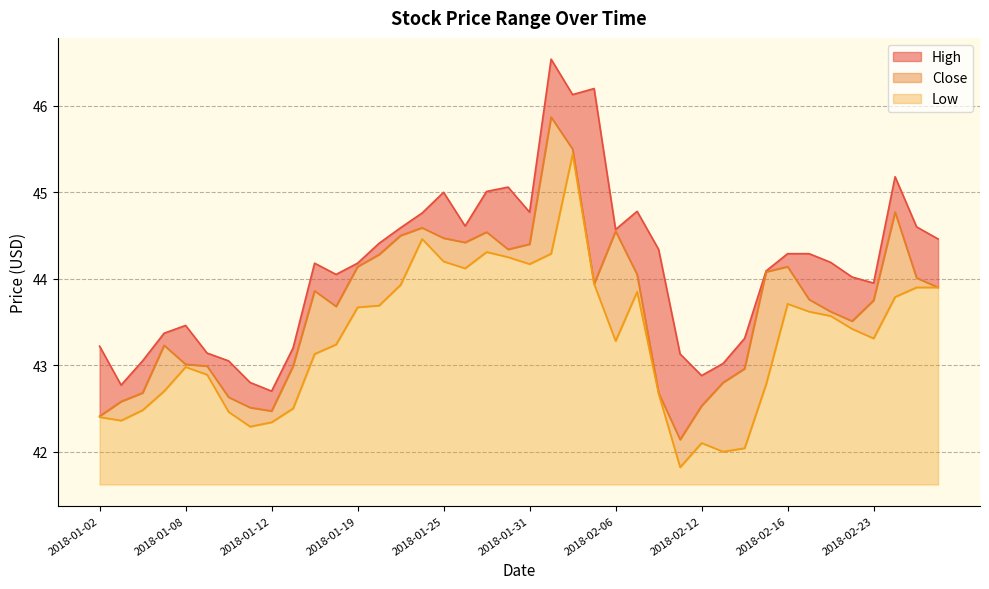

Reading right to left, list all the values displayed in this chart.

High: 44.5	44.6	45.2	44.0	44.0	44.2	44.3	44.3	44.1	43.3	43.0	42.9	43.1	44.3	44.8	44.6	46.2	46.1	46.5	44.8	45.1	45.0	44.6	45.0	44.8	44.6	44.4	44.2	44.0	44.2	43.2	42.7	42.8	43.0	43.1	43.5	43.4	43.0	42.8	43.2
Close: 43.9	44.0	44.8	43.8	43.5	43.6	43.8	44.1	44.1	43.0	42.8	42.5	42.1	42.7	44.0	44.5	43.9	45.5	45.9	44.4	44.3	44.5	44.4	44.5	44.6	44.5	44.3	44.1	43.7	43.9	43.0	42.5	42.5	42.6	43.0	43.0	43.2	42.7	42.6	42.4
Low: 43.9	43.9	43.8	43.3	43.4	43.6	43.6	43.7	42.8	42.0	42.0	42.1	41.8	42.7	43.9	43.3	43.9	45.4	44.3	44.2	44.2	44.3	44.1	44.2	44.5	43.9	43.7	43.7	43.2	43.1	42.5	42.3	42.3	42.5	42.9	43.0	42.7	42.5	42.4	42.4